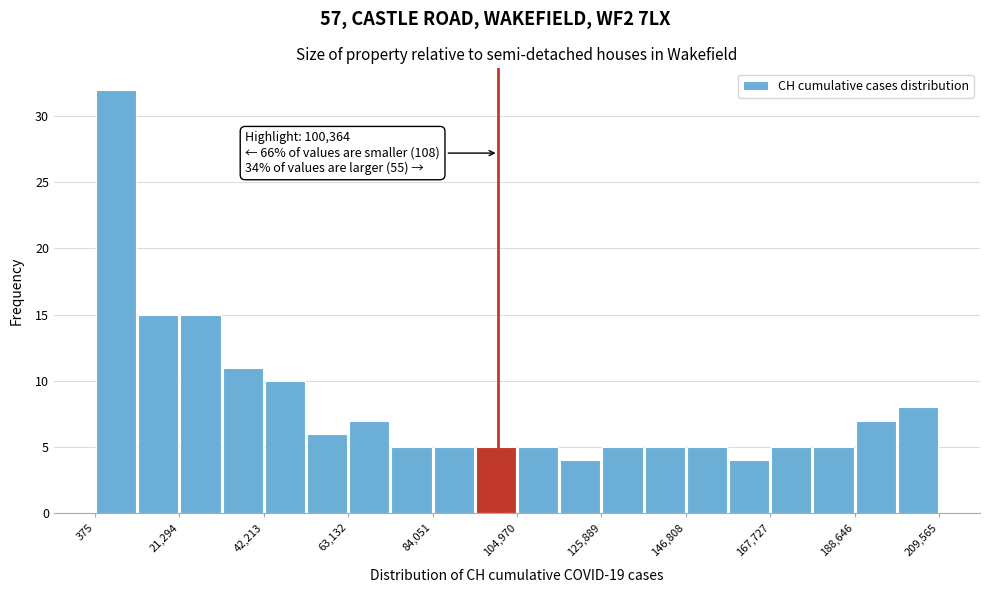

Around what value on the x-axis is the tallest bar? Give the approximate position of its centre, as read against the axis.

5000